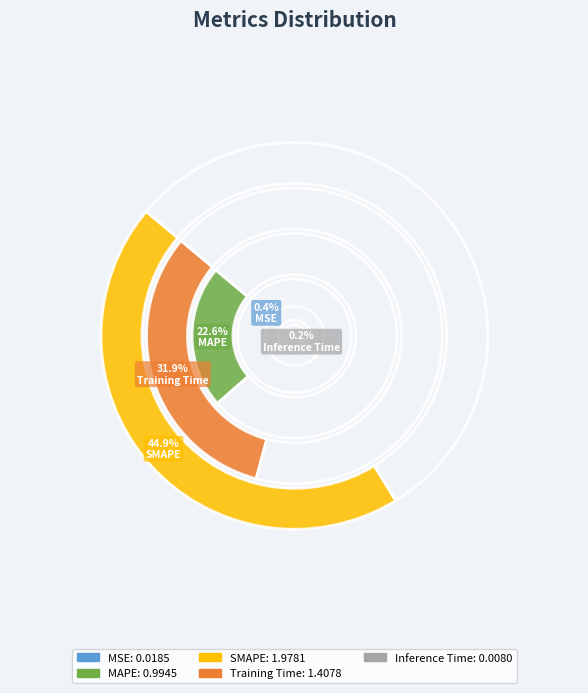

To the nearest percent, what is the difference between the SMAPE and MSE slice percentages?

44%